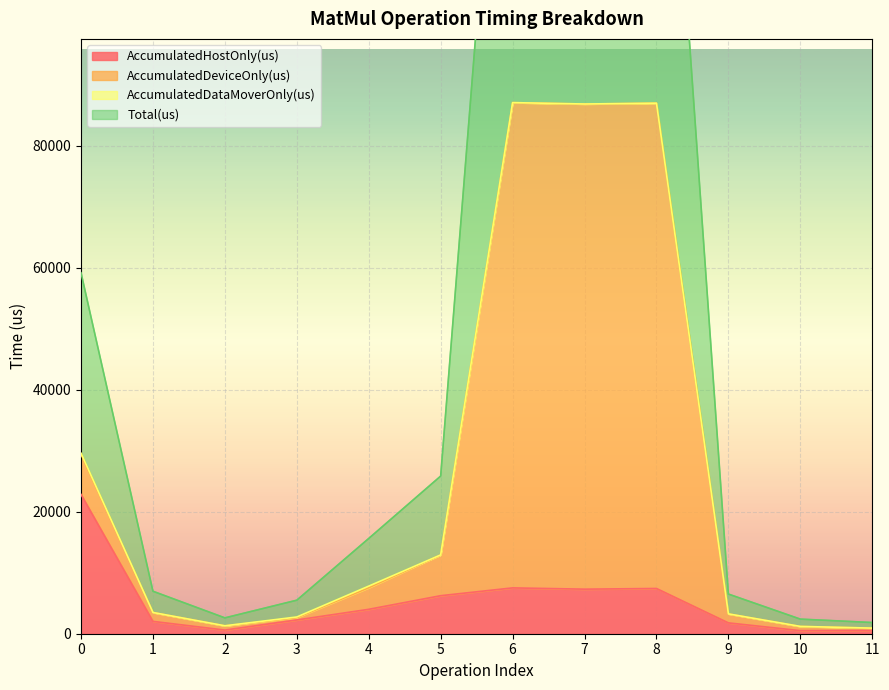

What is the sum of all AccumulatedHostOnly(us) values?

62979.6